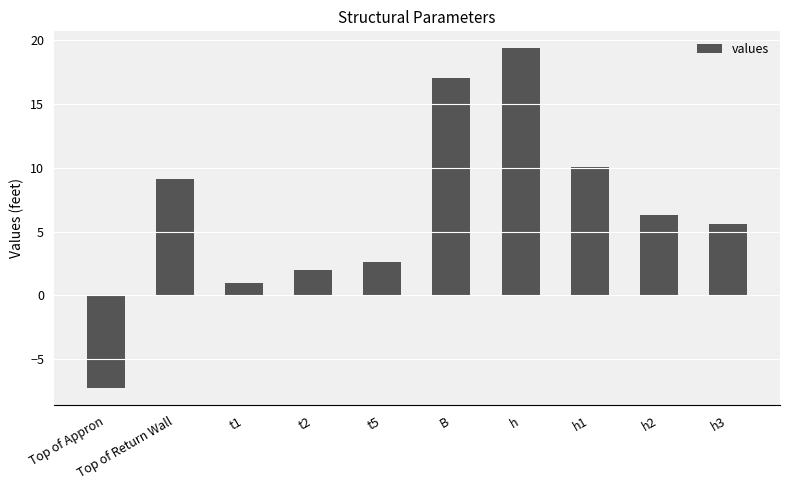

Rank the categories by value from highest to lowest.

h, B, h1, Top of Return Wall, h2, h3, t5, t2, t1, Top of Appron